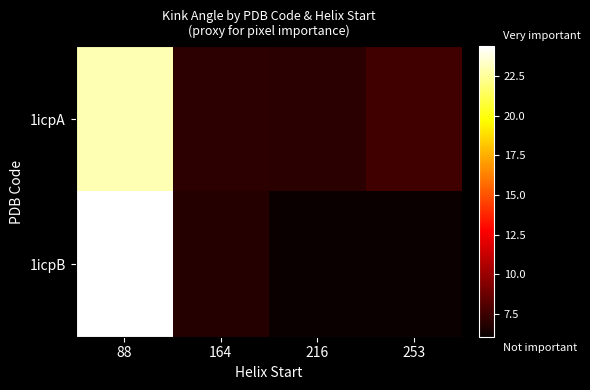

Count the number of categories in the chart.

4